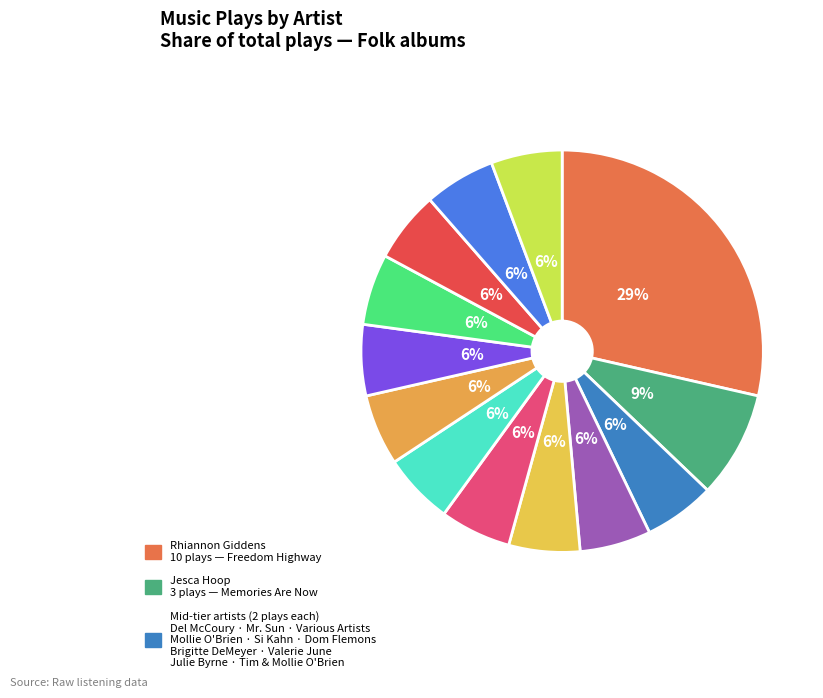

Does any single category account for the majority?

No